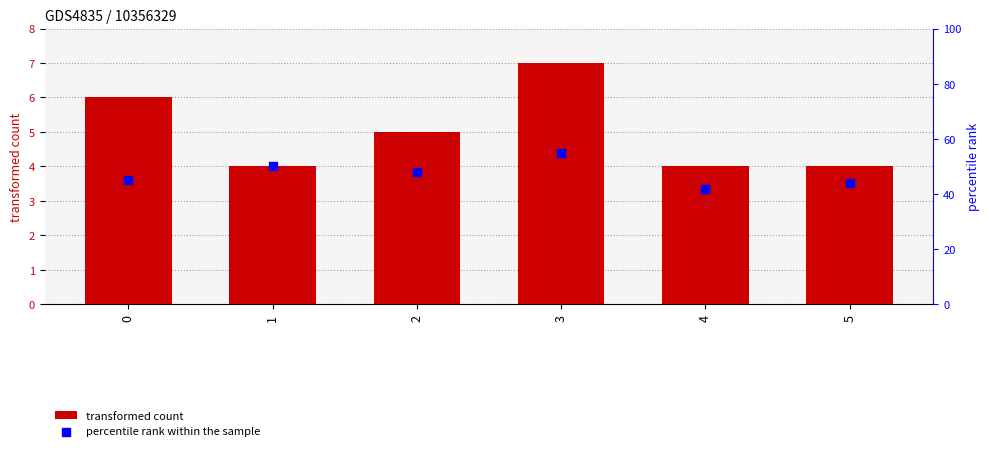

Which series contains the highest Y value?

percentile rank within the sample